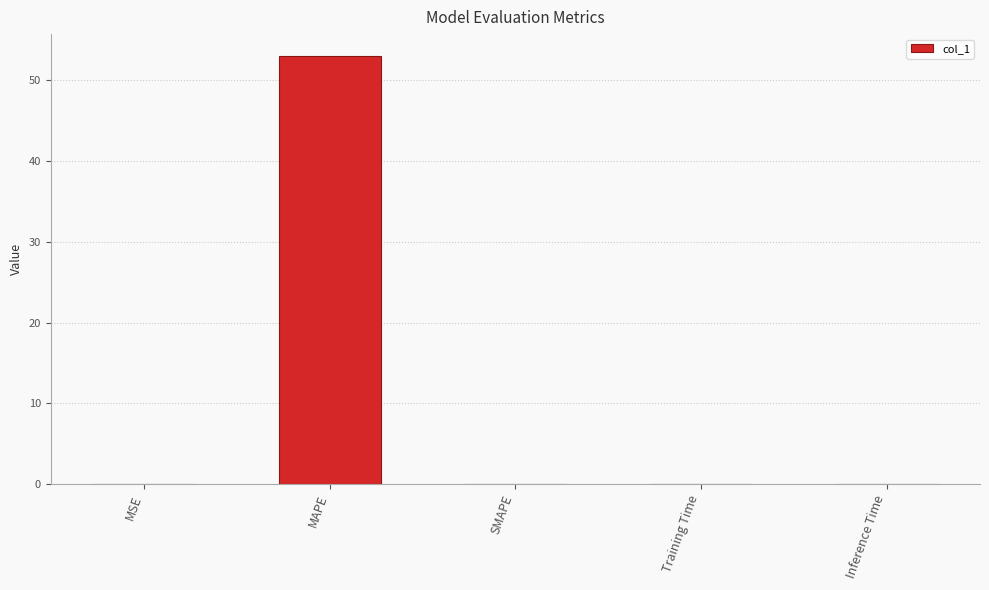

Which category has the highest value across all series?

MAPE